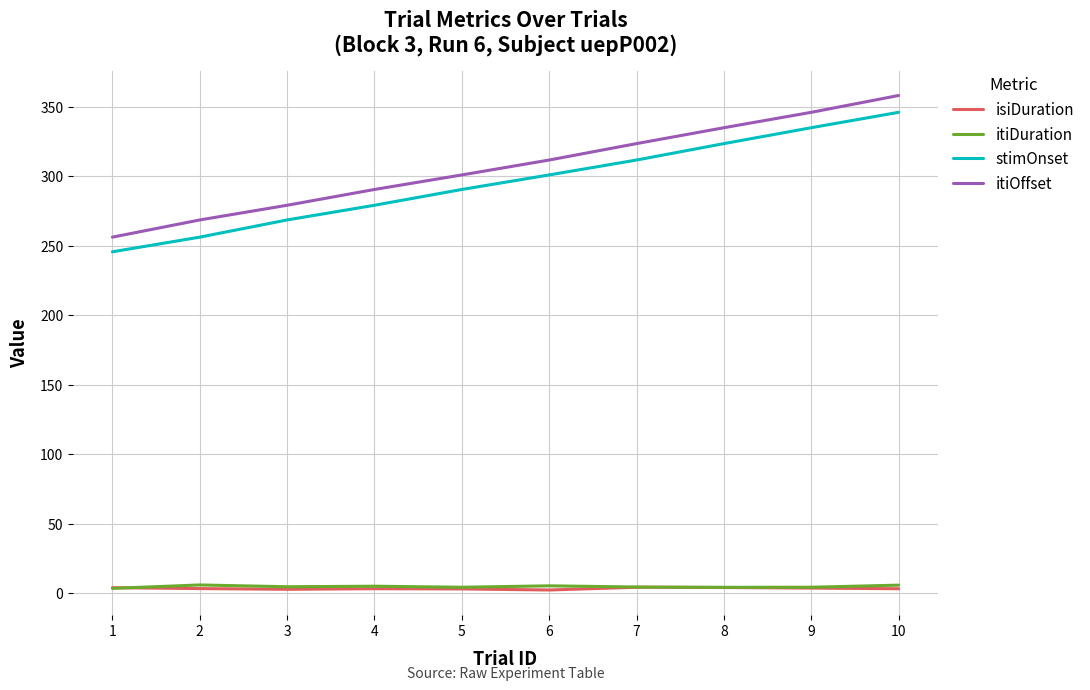

Which series has the largest total across all categories?

itiOffset